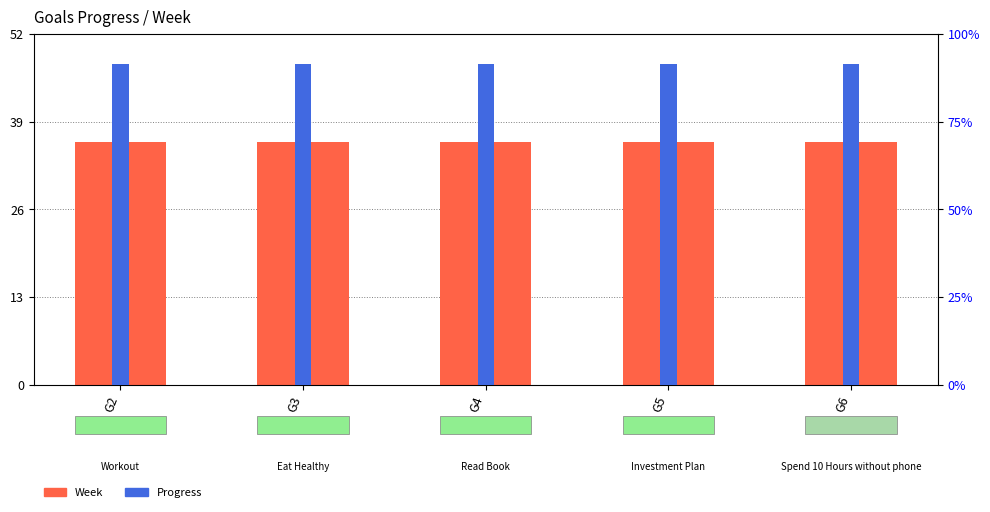

Reading right to left, extract all data points from this chart.

Week: G6=36.0	G5=36.0	G4=36.0	G3=36.0	G2=36.0
Progress: G6=0.9	G5=0.9	G4=0.9	G3=0.9	G2=0.9